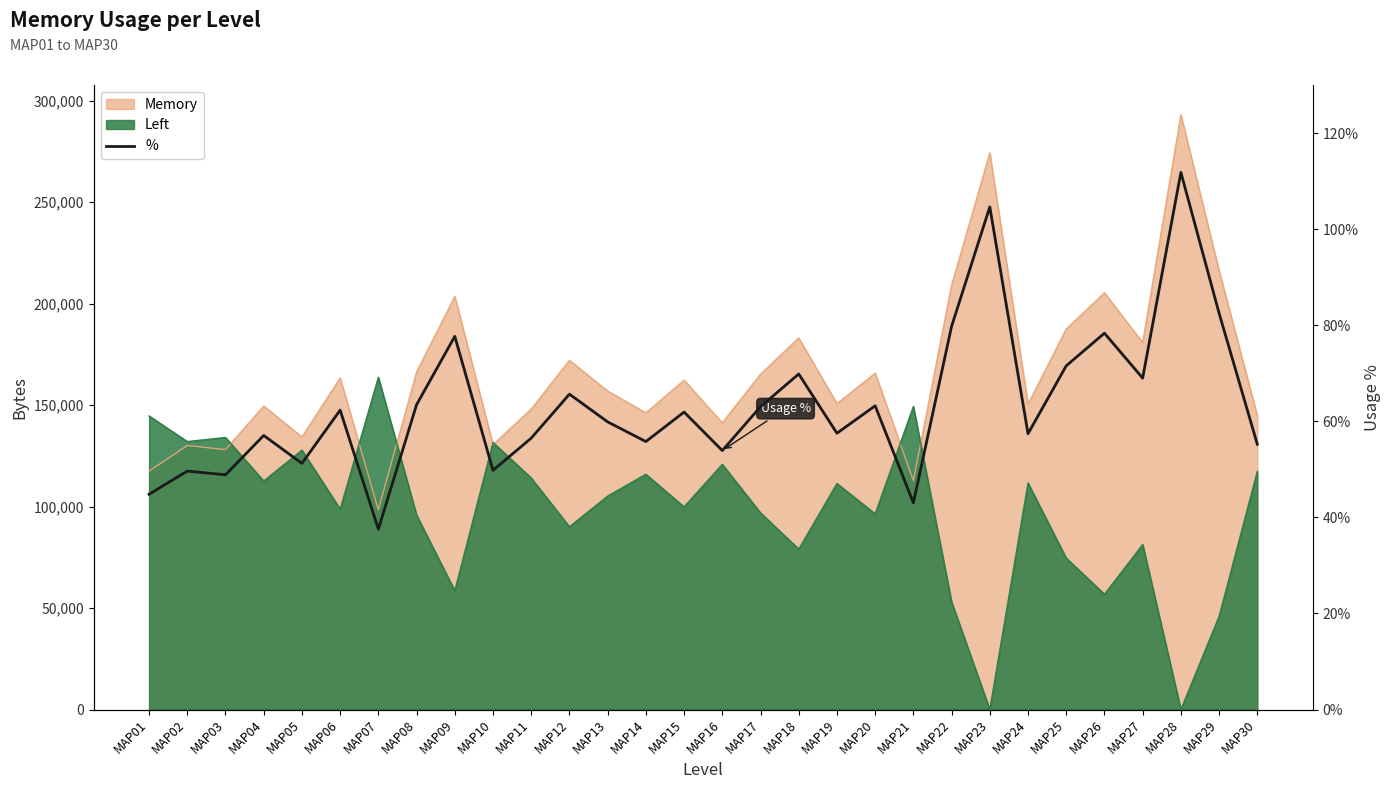

The chart shows a value of 0.6 at MAP17. True or false?

True